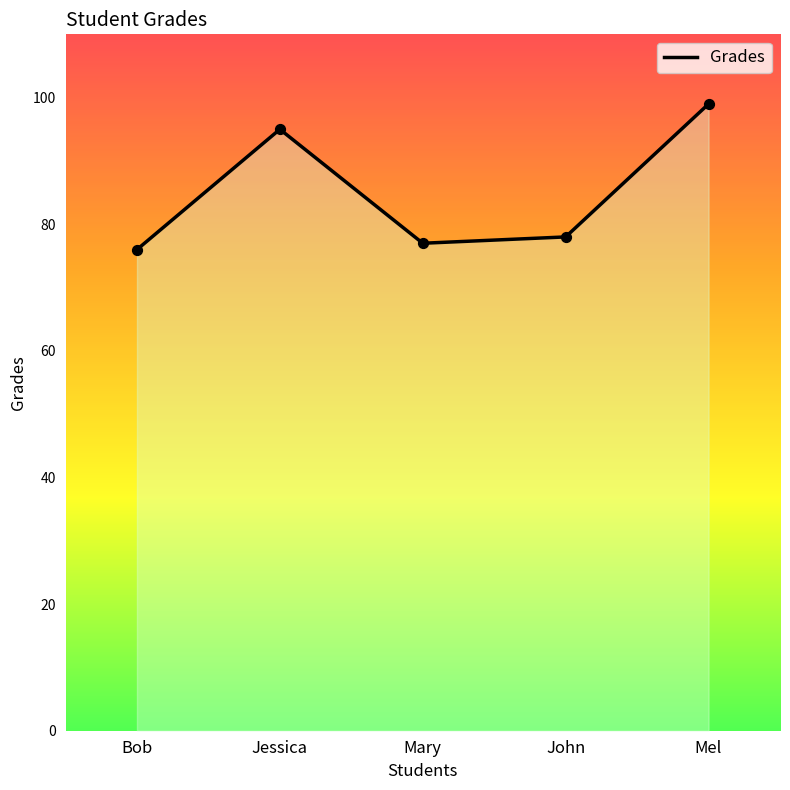

Approximately how many times larger is the value at Jessica compared to Mary?

1.2